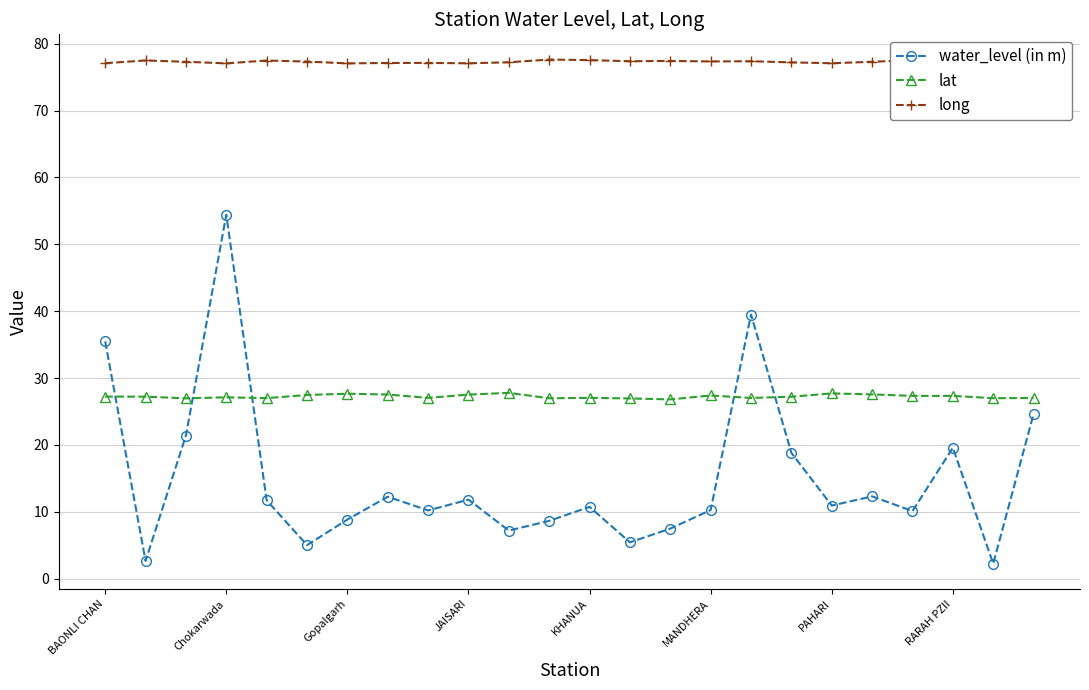

Is this an area chart (filled region under the line)?

No